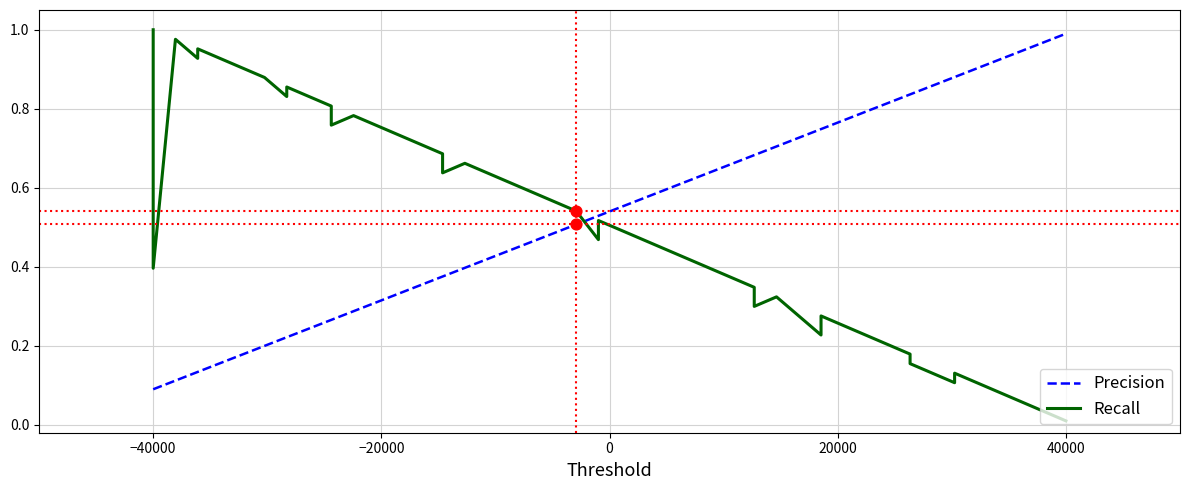

At how many categories does at least one series exceed 0?

40